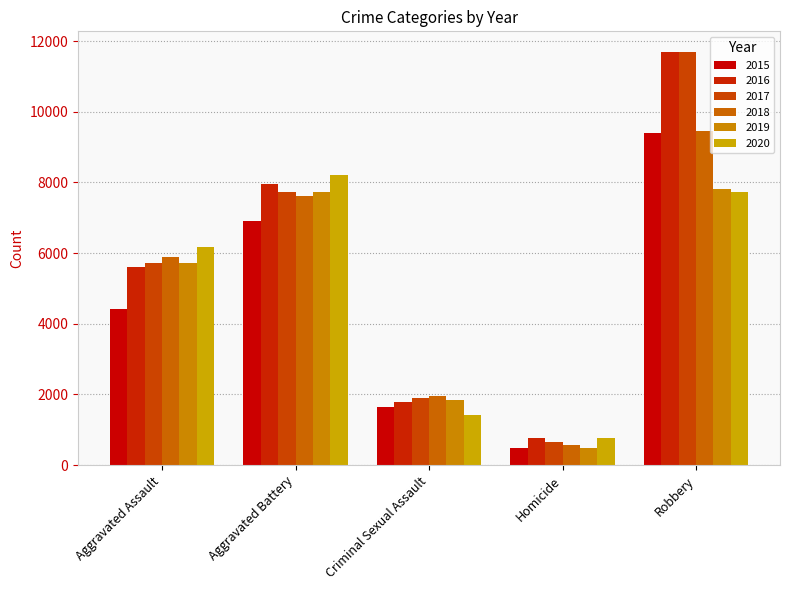

What is the label of the 1st bar from the left?

Aggravated Assault